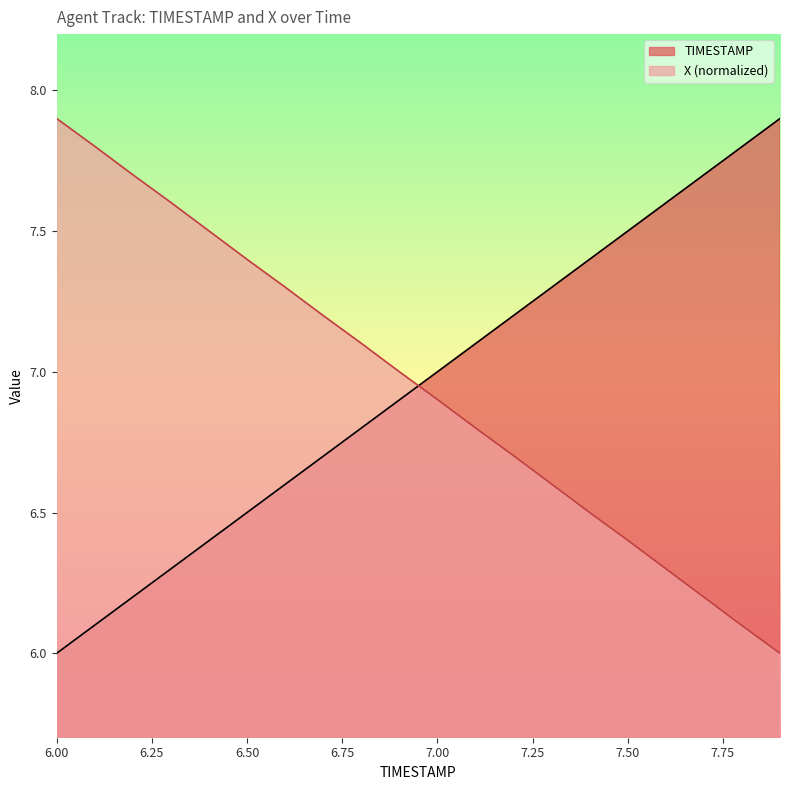

What is the difference between the maximum and minimum values in the TIMESTAMP series?

1.9